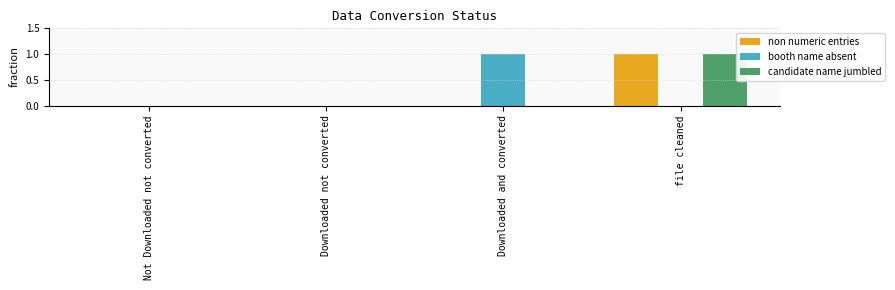

What is the difference between the booth name absent values at Not Downloaded not converted and Downloaded and converted?

1